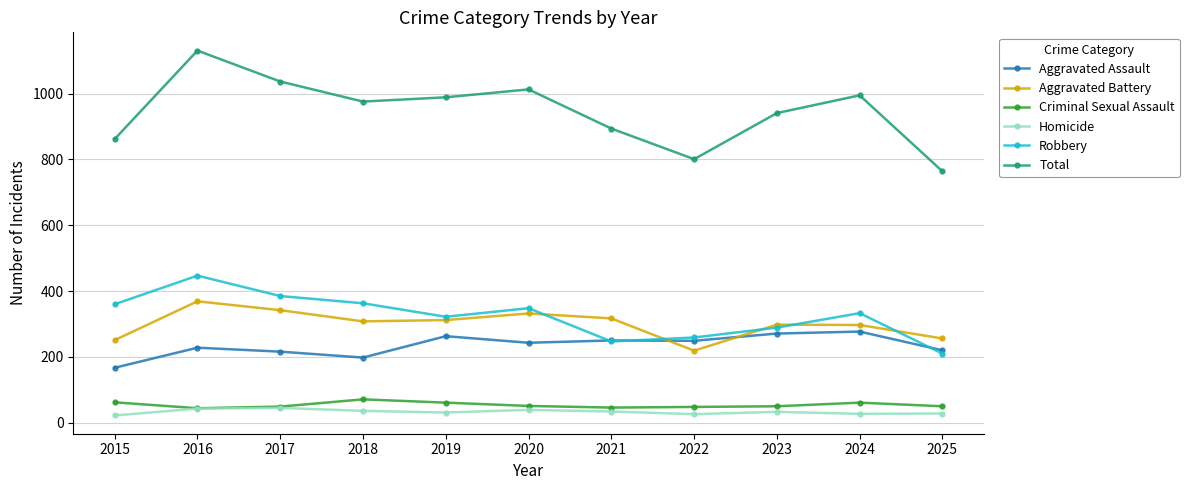

True or false: Aggravated Battery and Aggravated Assault cross at least once.

True